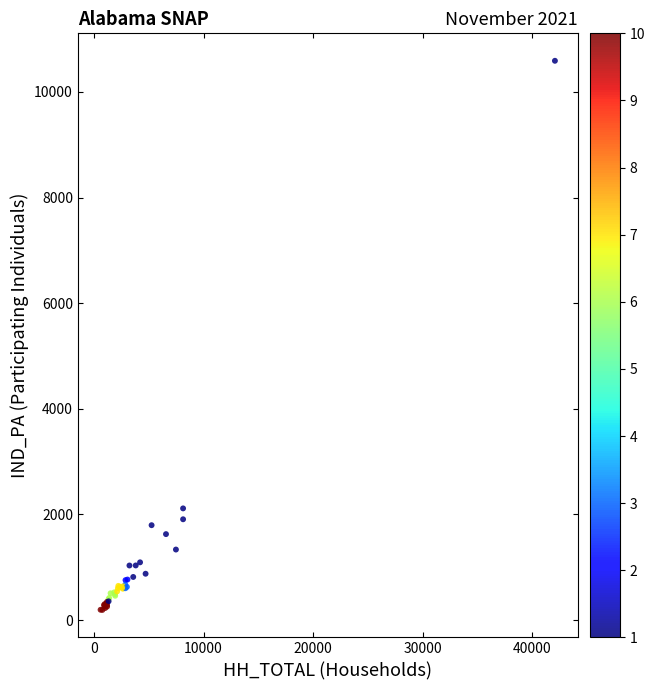

What Y value in the scatter plot is closest to 5390?

2115